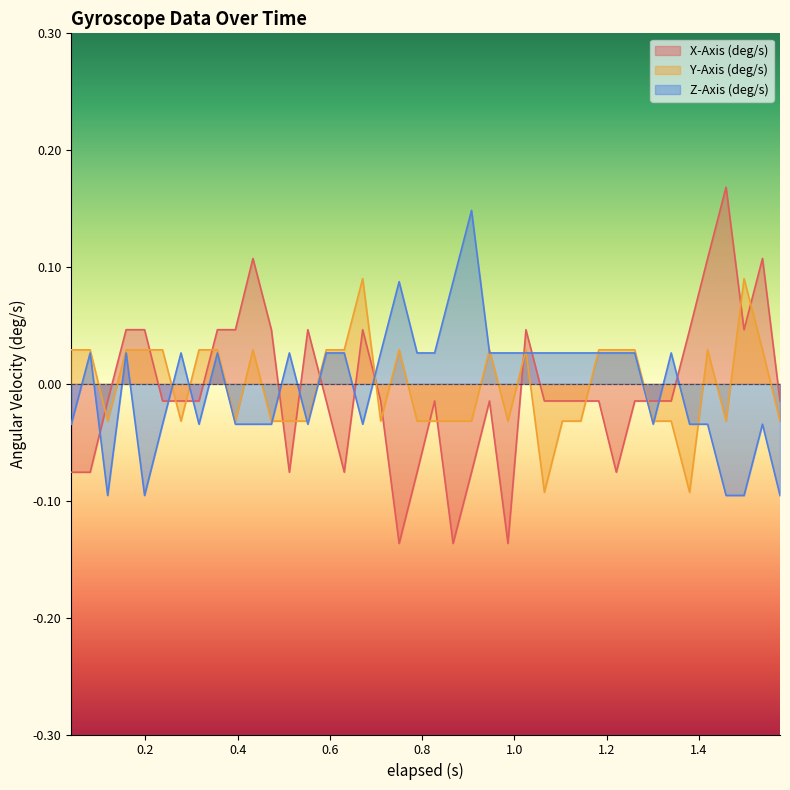

True or false: X-Axis (deg/s) has more than 2 interior local peaks.

True